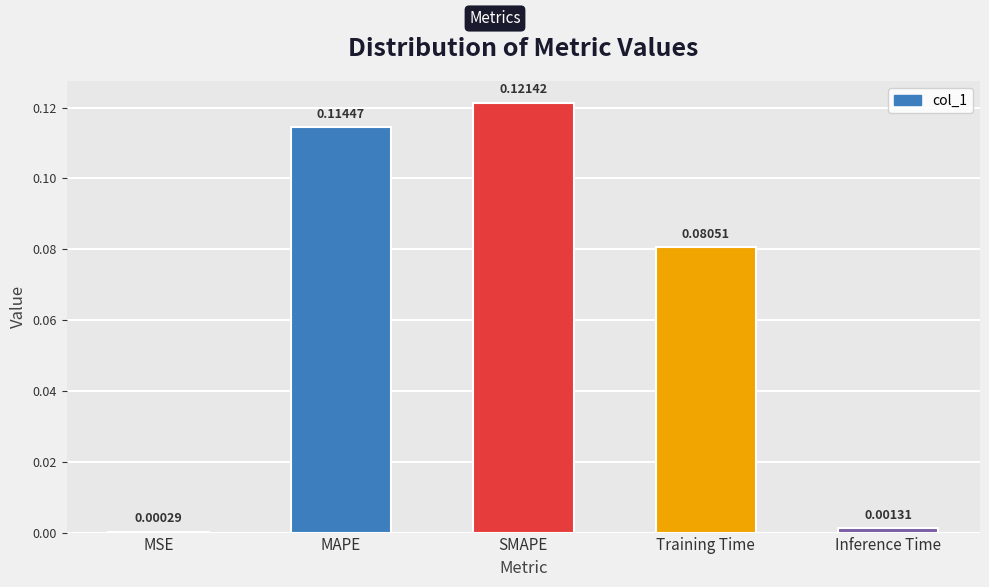

At which label is the value closest to 0?

MSE